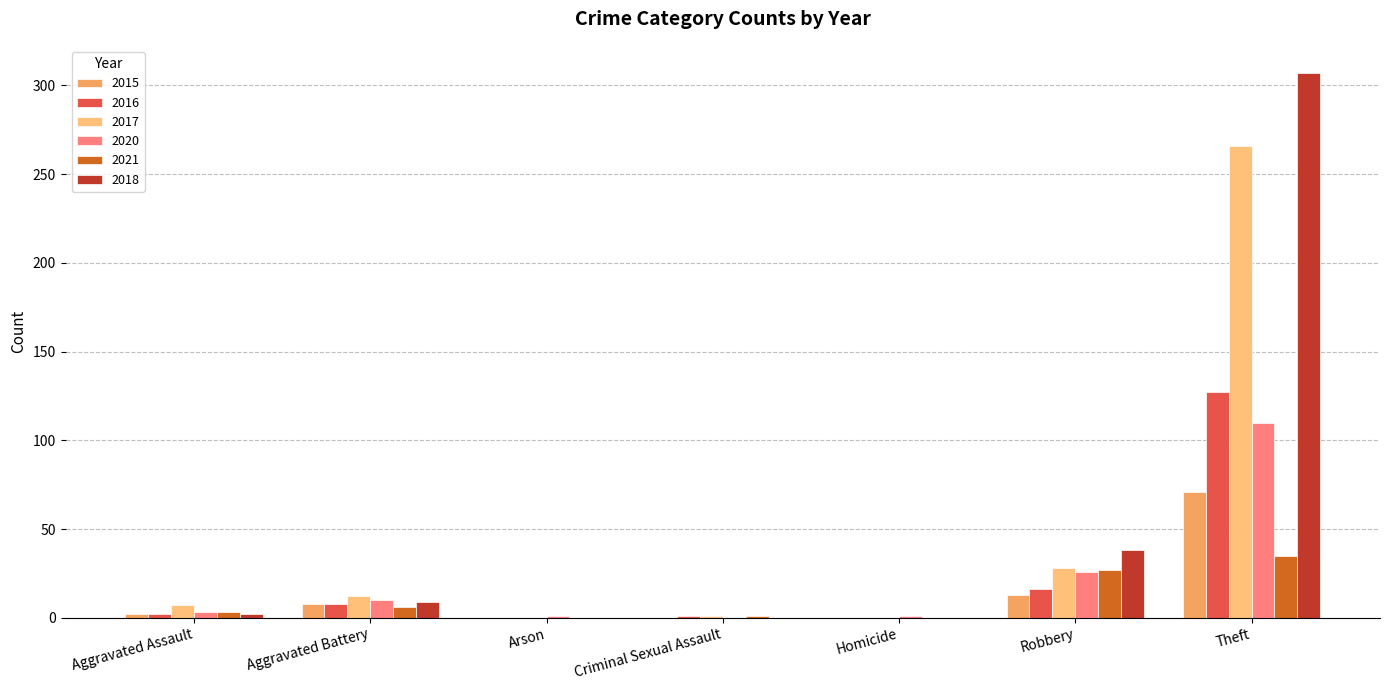

Reading left to right, what are all the values shown in this chart?

2015: Aggravated Assault=2	Aggravated Battery=8	Arson=0	Criminal Sexual Assault=0	Homicide=0	Robbery=13	Theft=71
2016: Aggravated Assault=2	Aggravated Battery=8	Arson=0	Criminal Sexual Assault=1	Homicide=0	Robbery=16	Theft=127
2017: Aggravated Assault=7	Aggravated Battery=12	Arson=0	Criminal Sexual Assault=1	Homicide=0	Robbery=28	Theft=266
2020: Aggravated Assault=3	Aggravated Battery=10	Arson=1	Criminal Sexual Assault=0	Homicide=1	Robbery=26	Theft=110
2021: Aggravated Assault=3	Aggravated Battery=6	Arson=0	Criminal Sexual Assault=1	Homicide=0	Robbery=27	Theft=35
2018: Aggravated Assault=2	Aggravated Battery=9	Arson=0	Criminal Sexual Assault=0	Homicide=0	Robbery=38	Theft=307